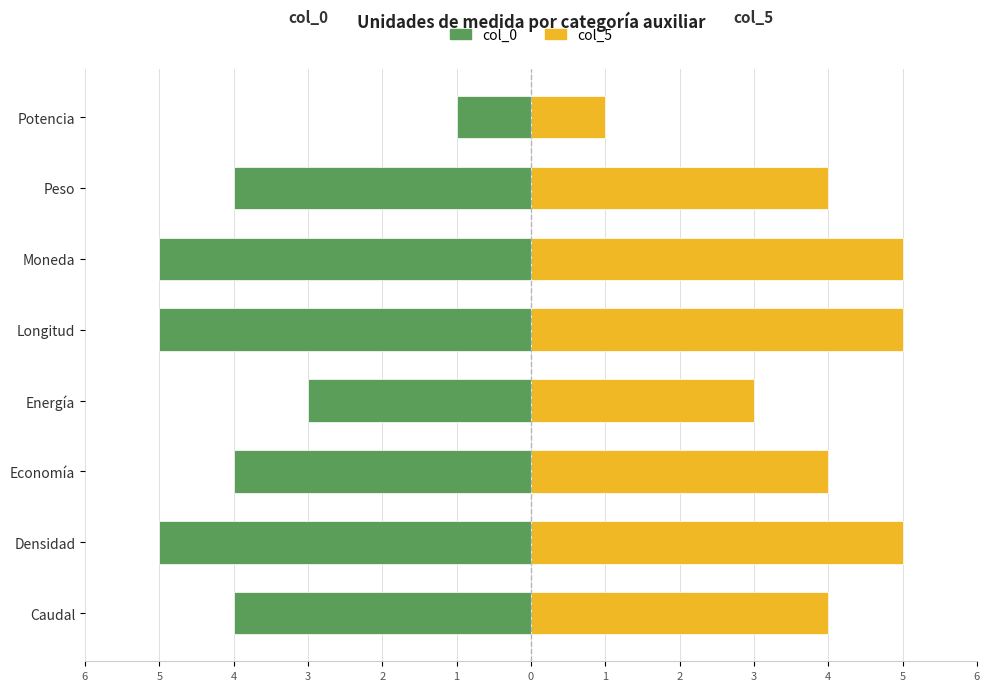

Which series has the largest range (max minus min)?

col_0